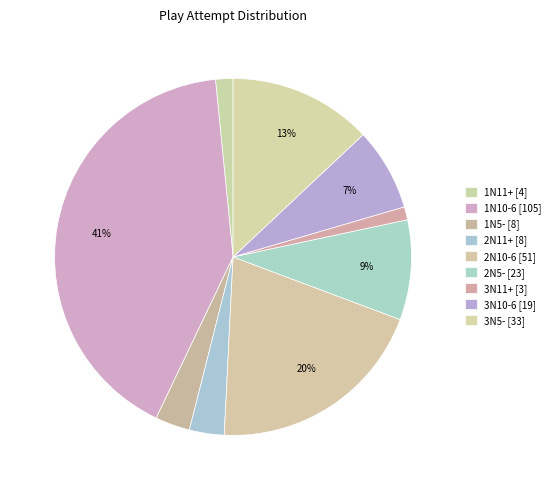

Do 2N10-6 and 3N11+ together represent more than half of the pie?

No